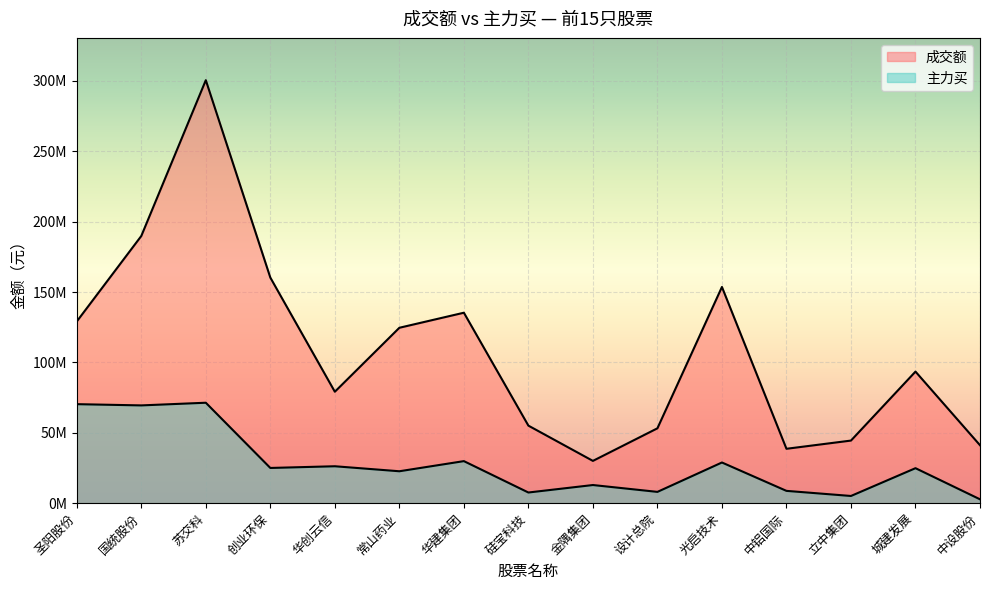

Where is the first local minimum for 主力买?

国统股份